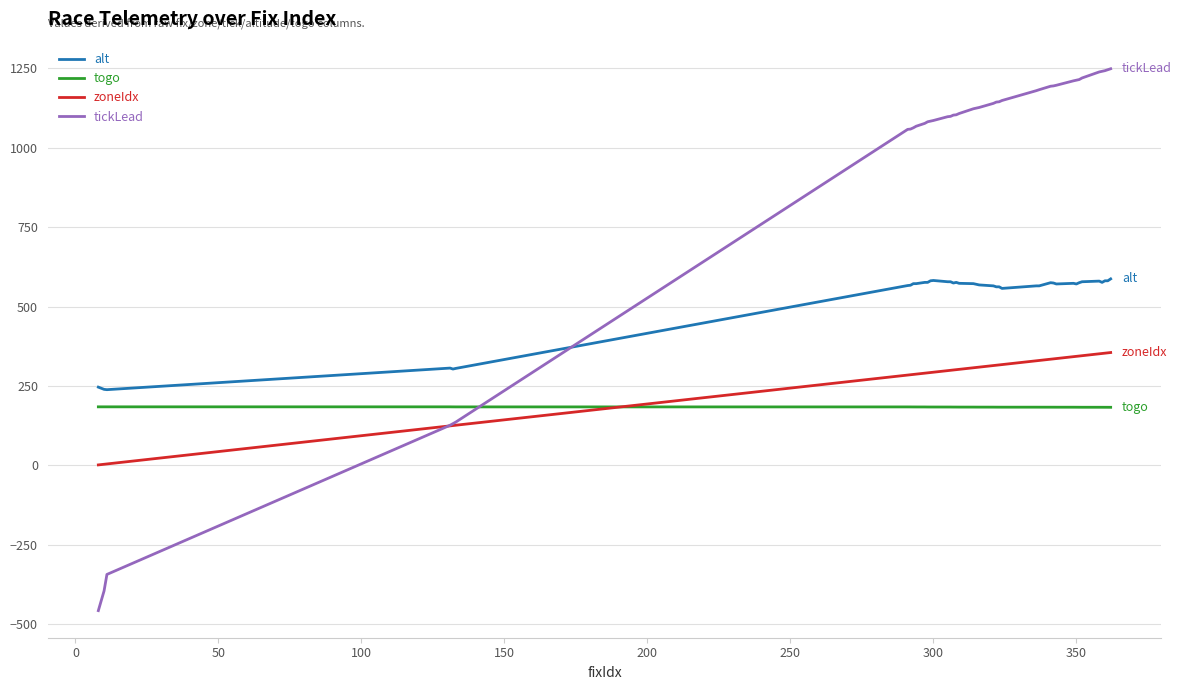

How many distinct data groups are displayed?

4